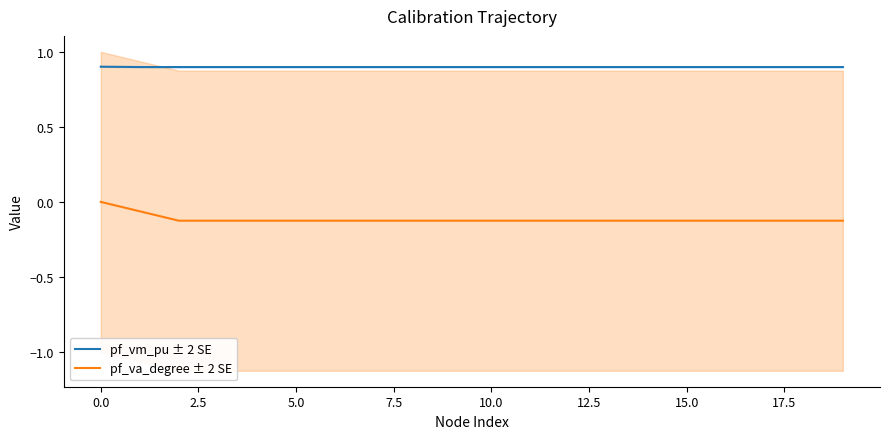

What is the average value?

0.9